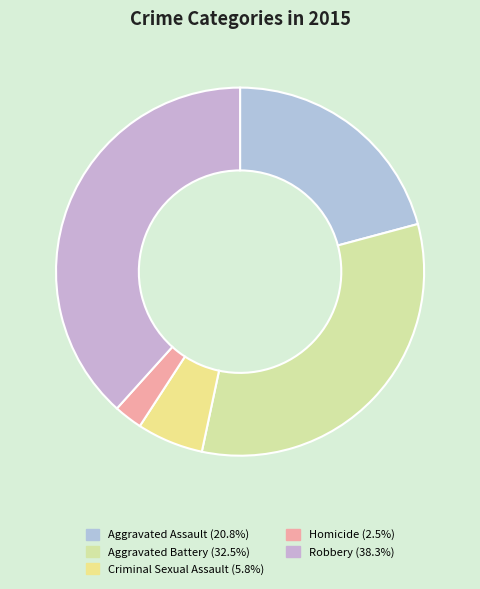

How many segments does this pie chart have?

5